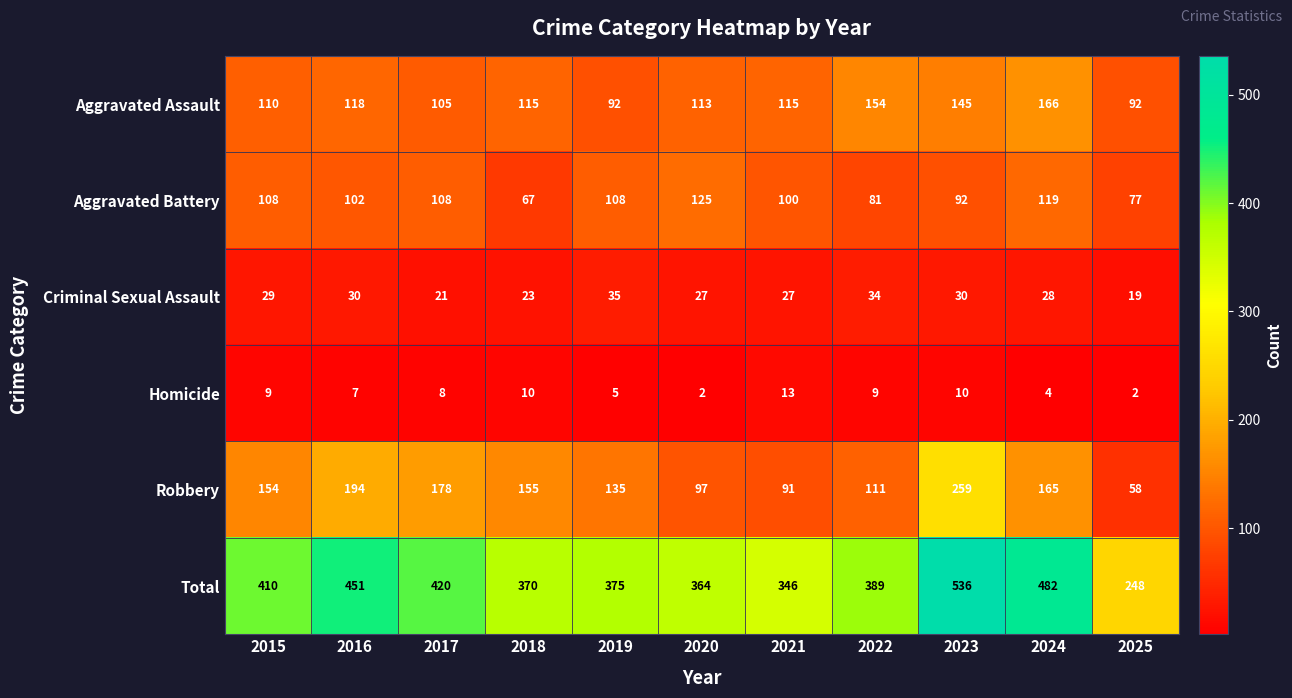

Where does the Aggravated Assault series first go above 115?

2016